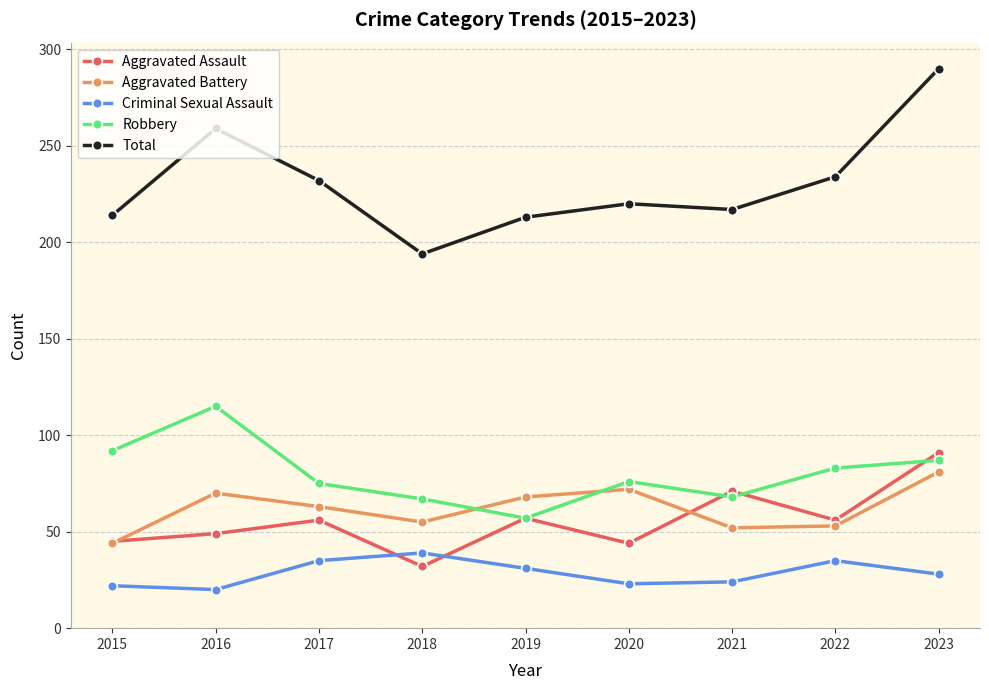

What are all the series names shown in the legend?

Aggravated Assault, Aggravated Battery, Criminal Sexual Assault, Robbery, Total